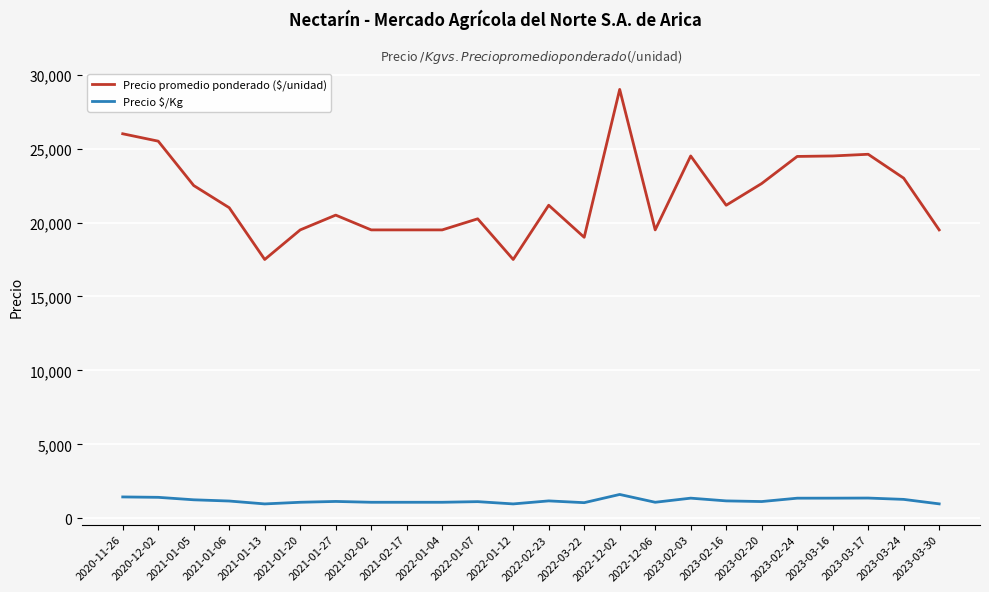

The value of Precio $/Kg at 2023-02-24 is 1359. True or false?

True